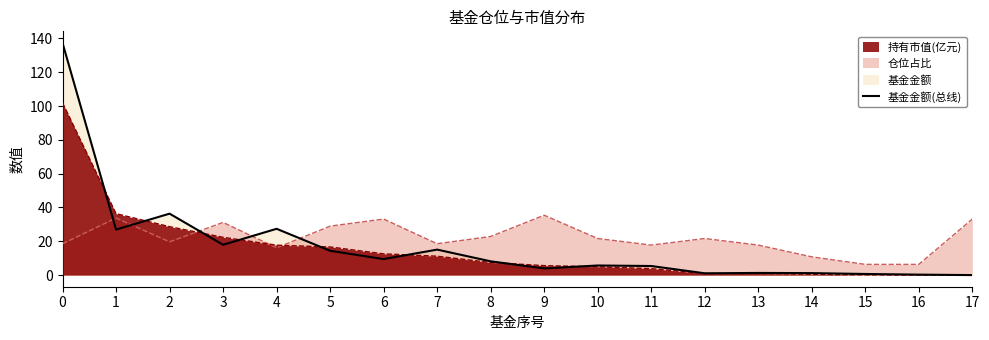

Reading right to left, list all the values displayed in this chart.

0.0	0.3	0.7	1.2	1.3	1.1	5.4	5.7	4.0	8.2	15.1	9.5	14.4	27.4	17.9	36.3	26.9	137.3